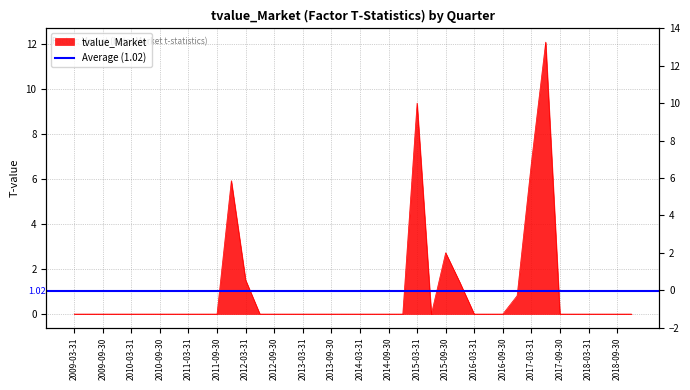

What is the difference between the second highest and second lowest values?

9.4